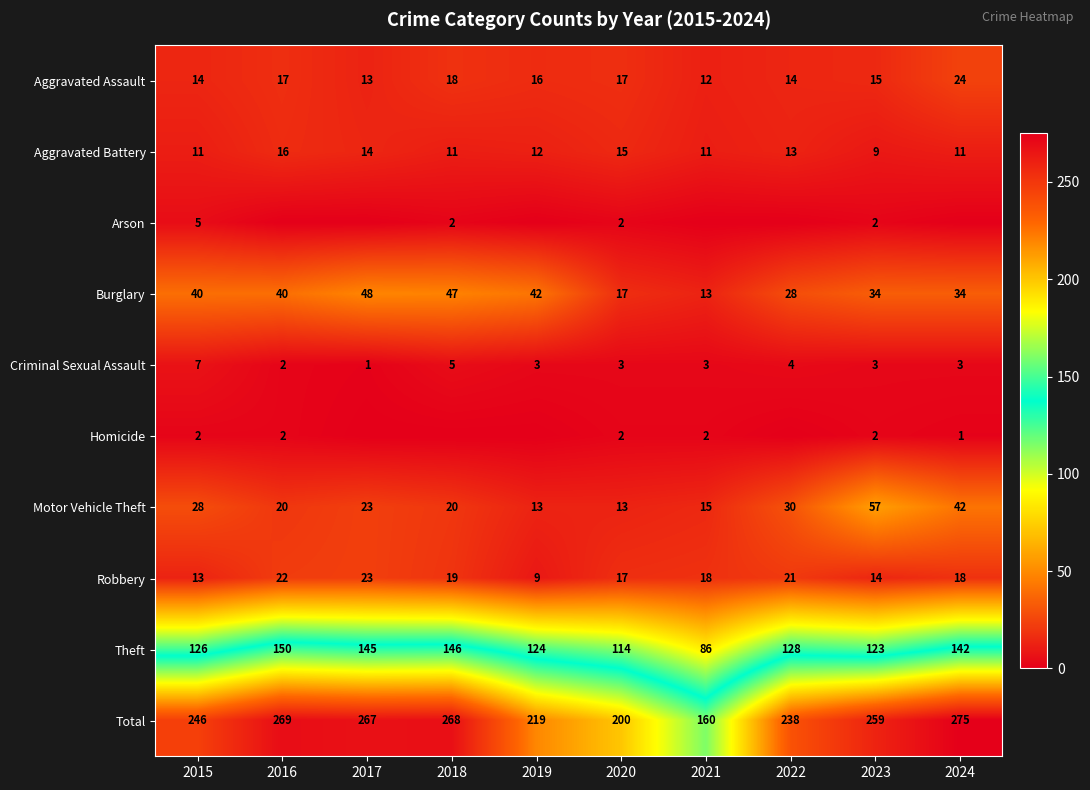

Is the value of Aggravated Assault at 2022 greater than the value of Criminal Sexual Assault at 2017?

Yes